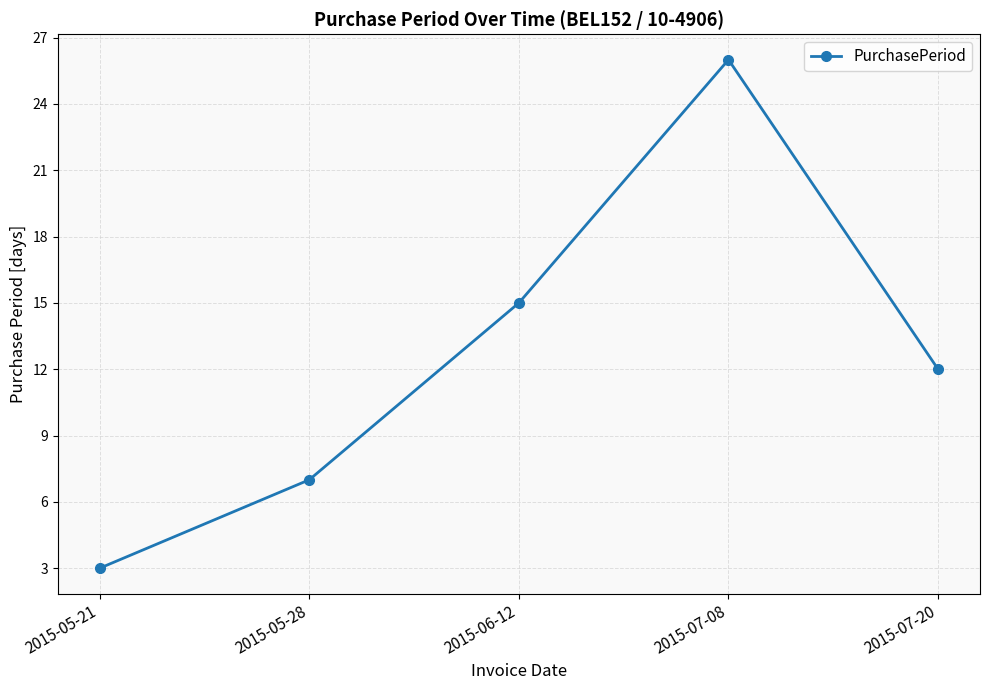

What position from the left is 2015-07-08?

4